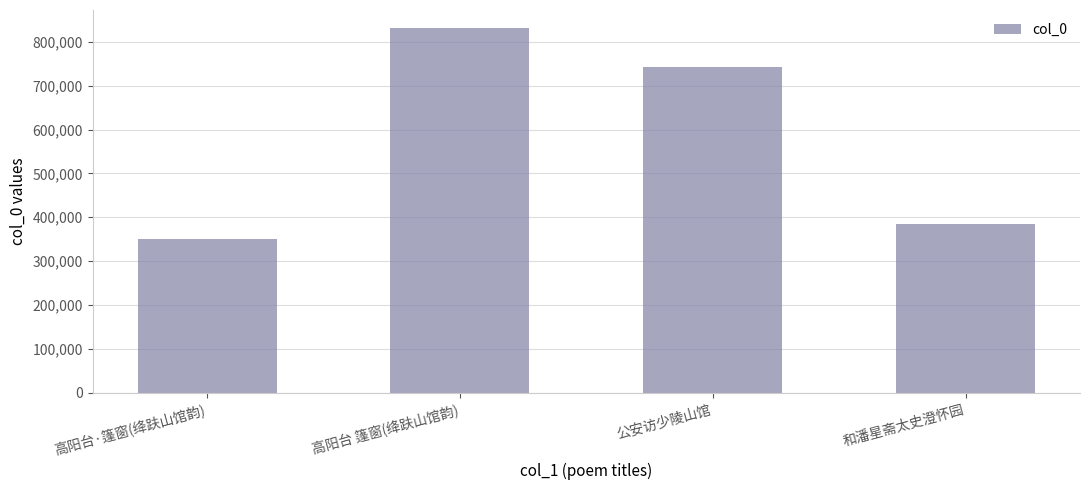

What is the minimum value shown in the chart?

350367